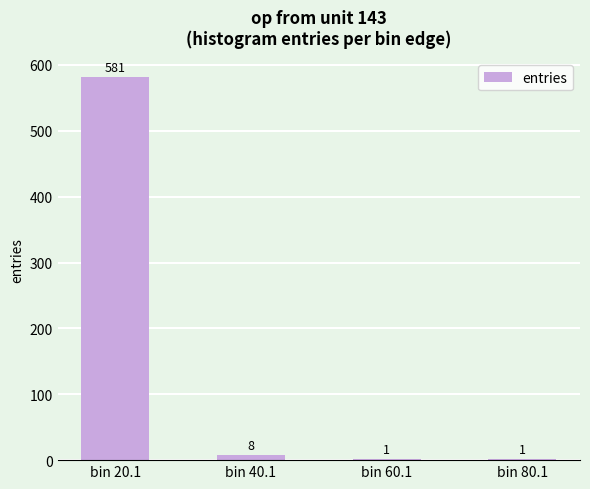

Reading left to right, list all the values displayed in this chart.

581	8	1	1